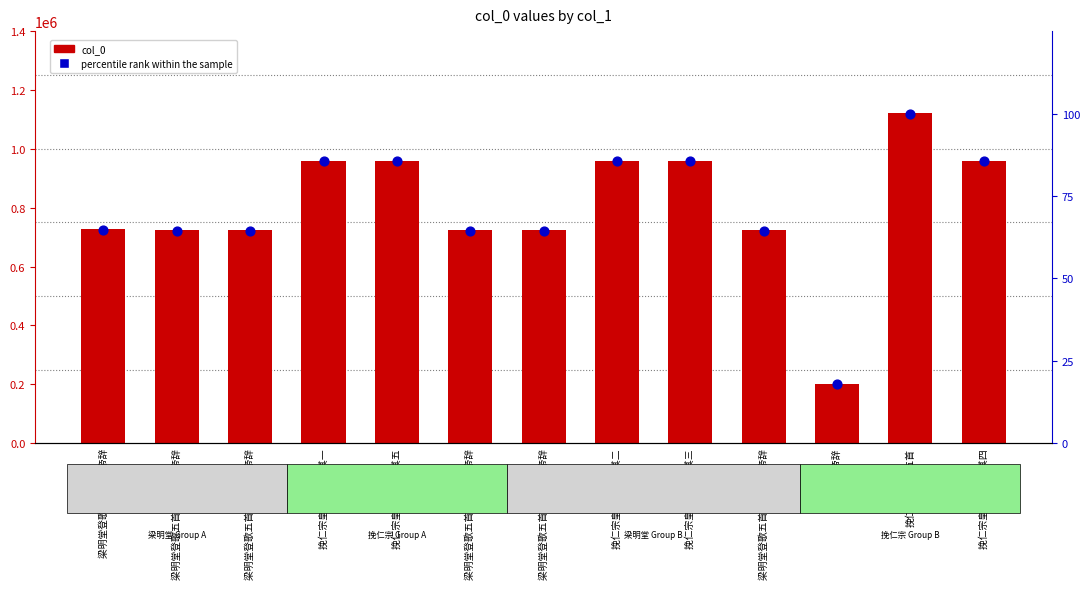

Which series reaches the maximum Y coordinate?

col_0